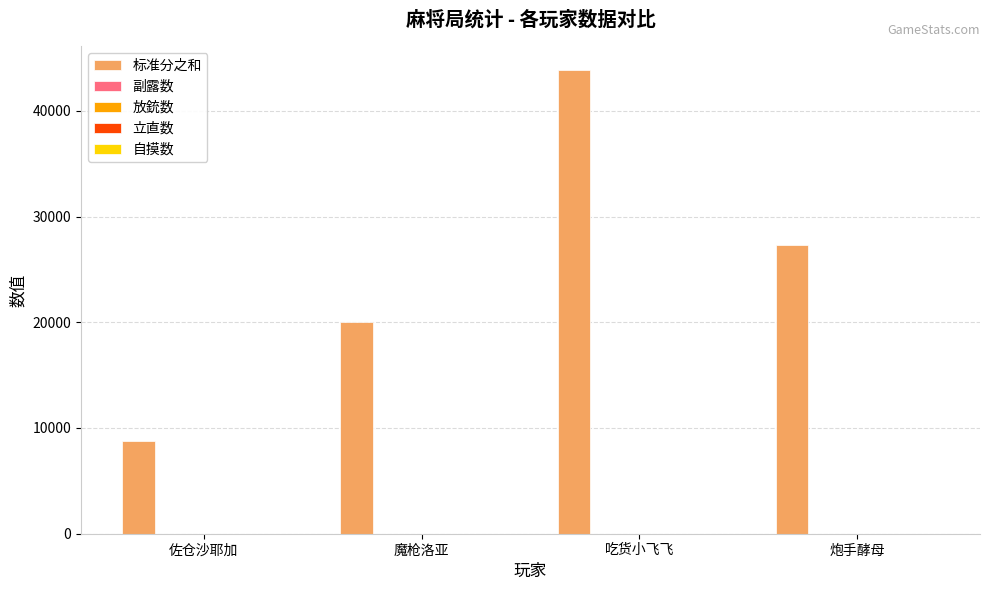

At which category is the sum across all series the highest?

吃货小飞飞